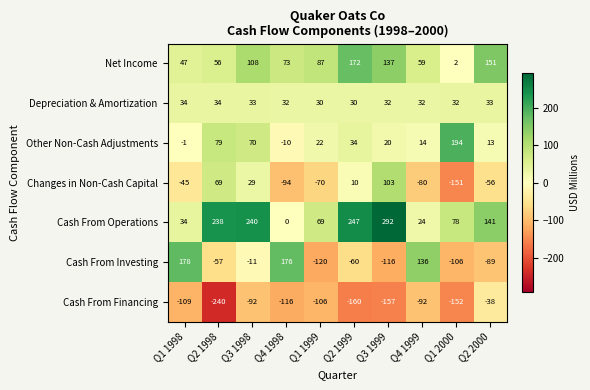

Which series has the largest total across all categories?

Cash From Operations